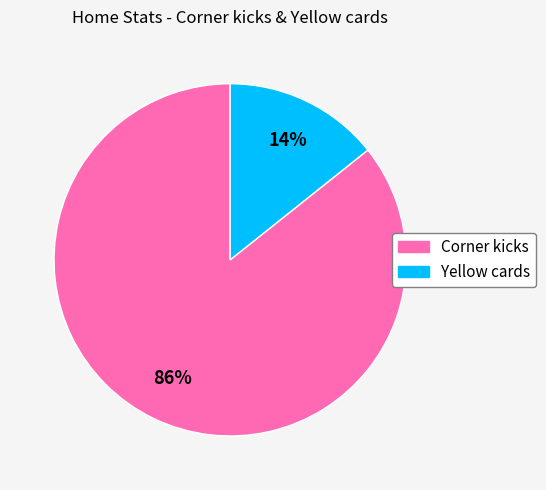

To the nearest percent, what portion does Corner kicks represent?

86%